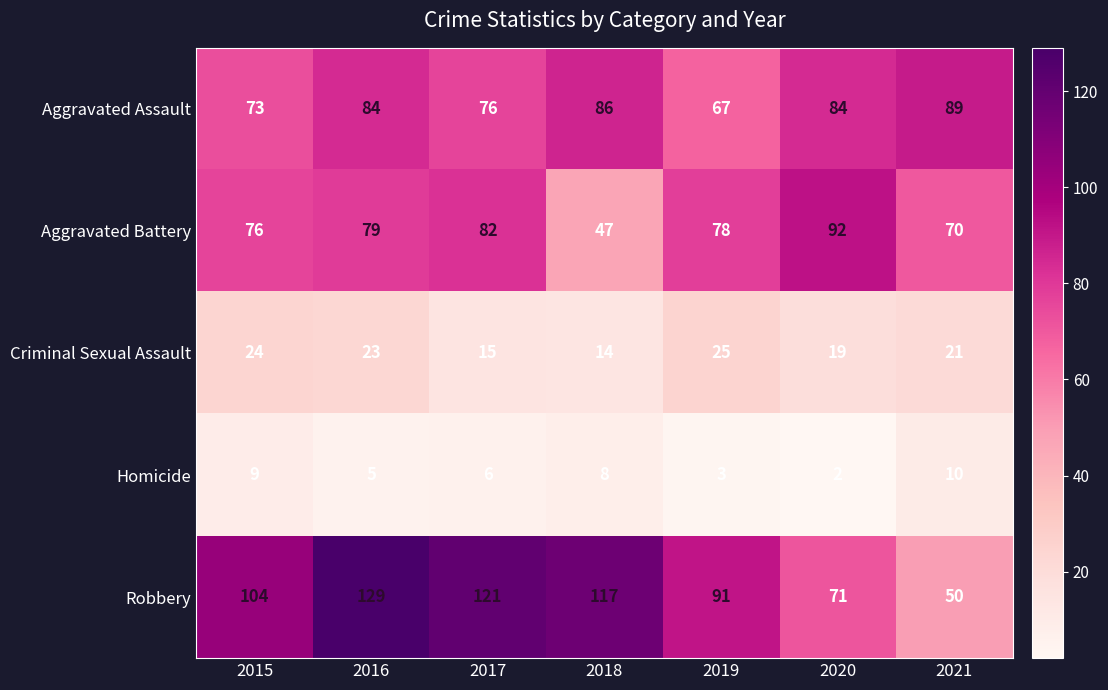

Count the Homicide values in the range 3 to 9.

5